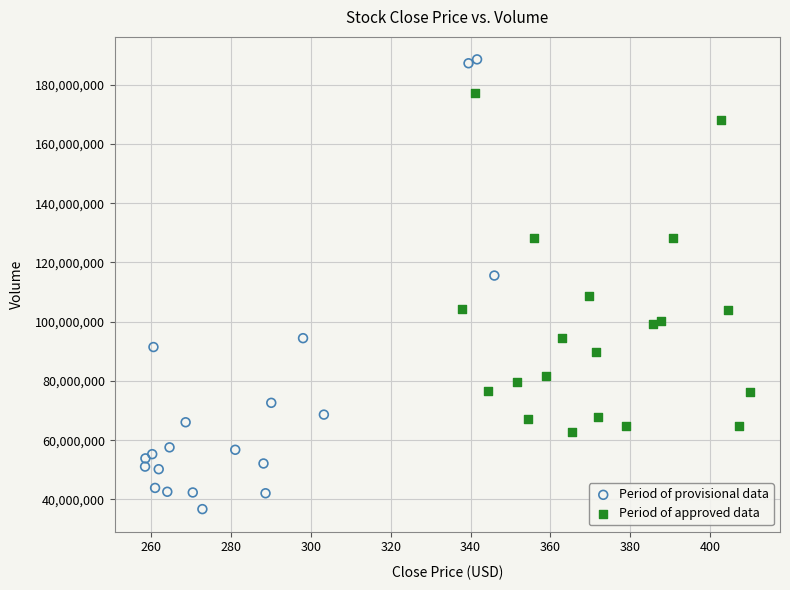

Which series has the widest spread of Y values?

Period of provisional data